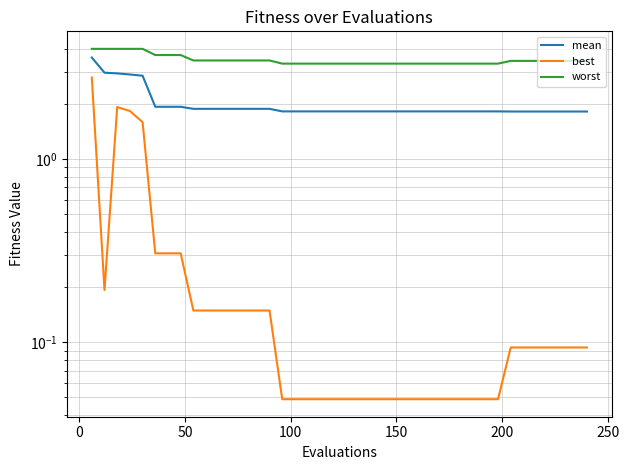

The value of mean at 200 is 1.3. True or false?

False